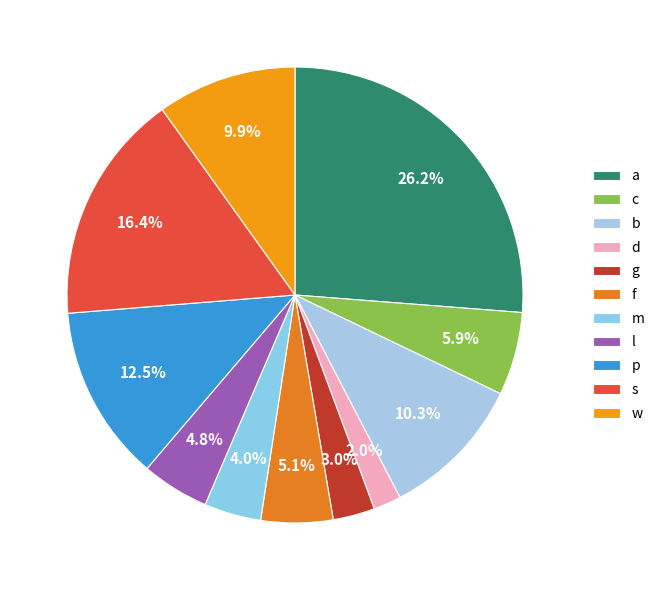

To the nearest percent, what portion does d represent?

2%